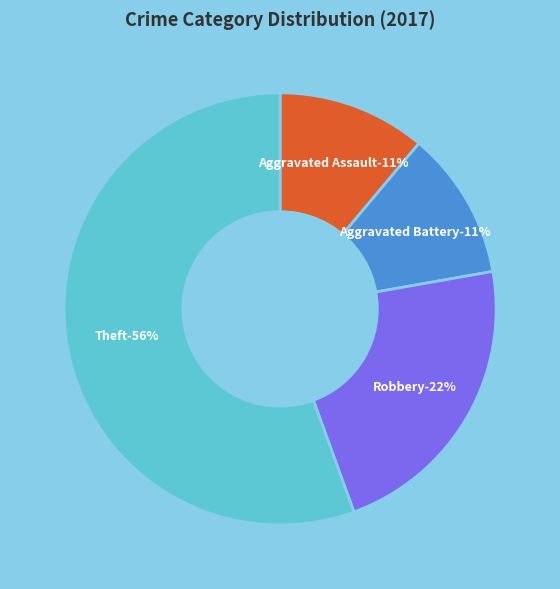

To the nearest percent, what is the combined percentage of Aggravated Battery and Robbery?

33%